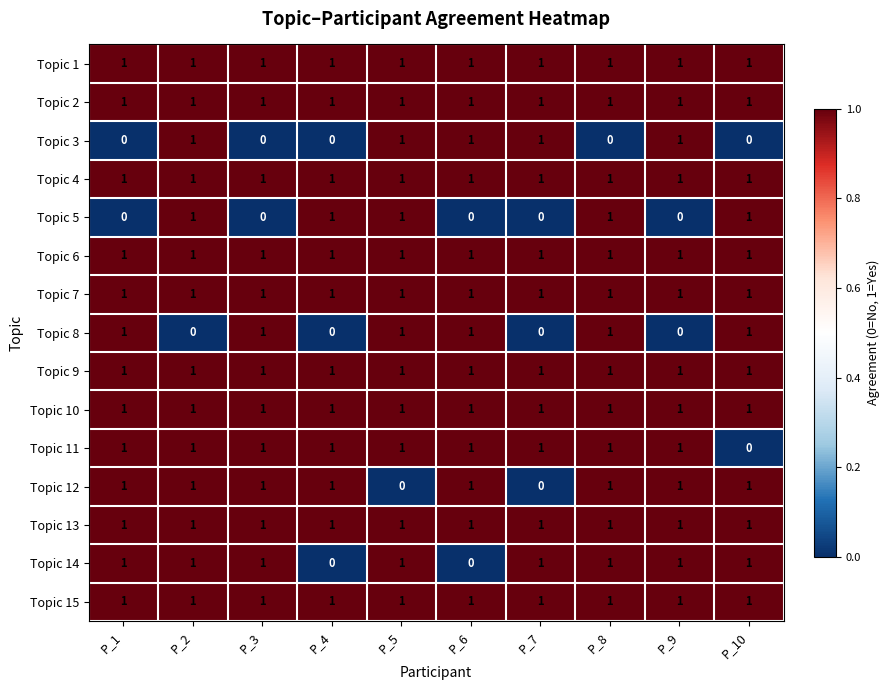

What is the spread (max minus min) of values at P_10?

1